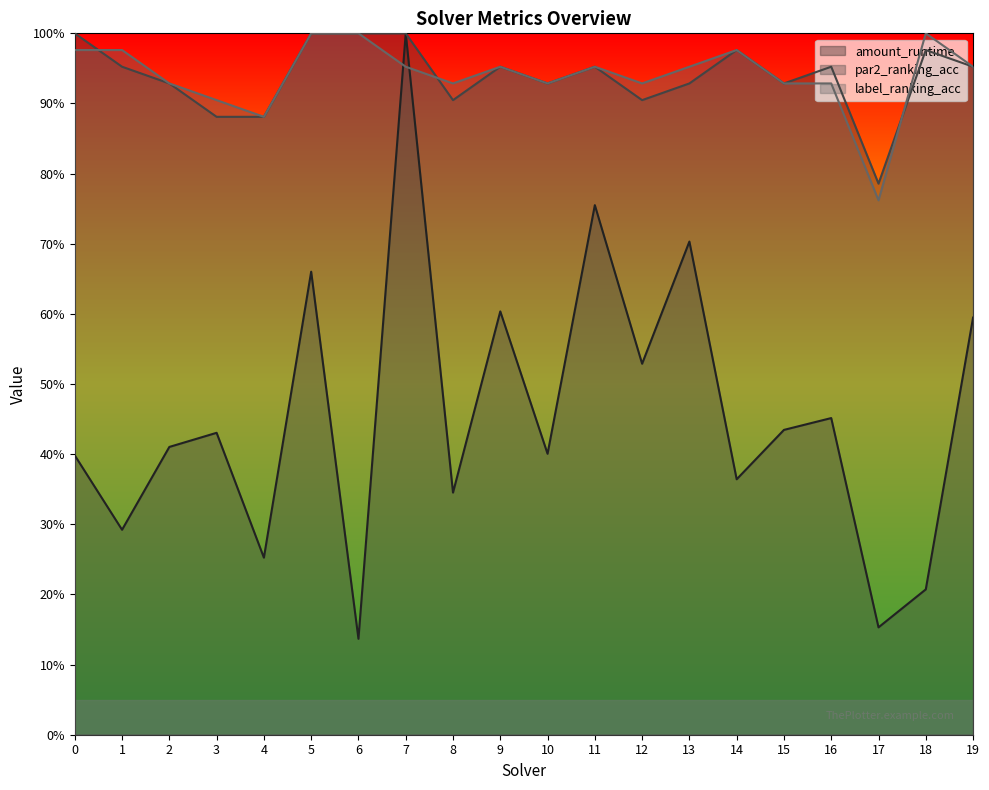

What is the total value across all series at 14?

2.3